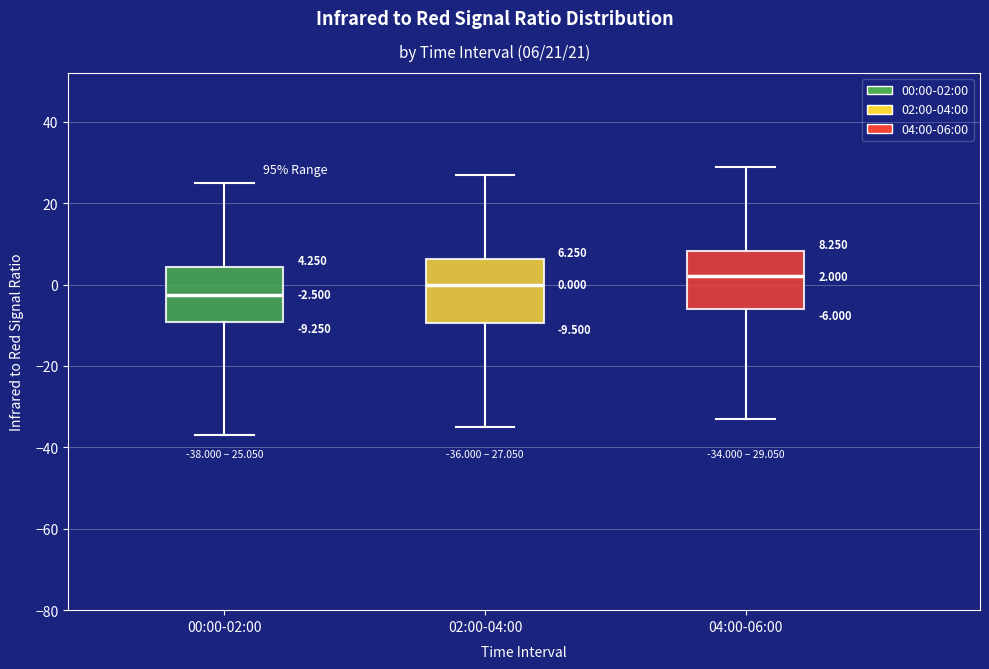

Which box has the lowest median line?

00:00-02:00